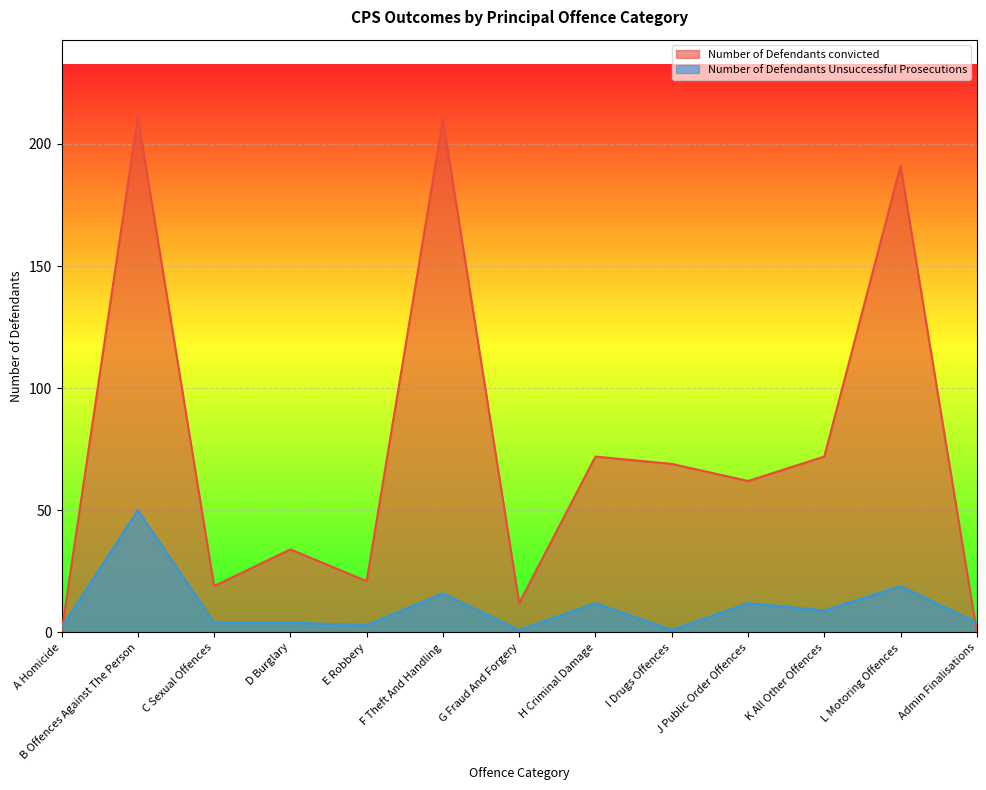

The value of Number of Defendants Unsuccessful Prosecutions at F Theft And Handling is 16. True or false?

True